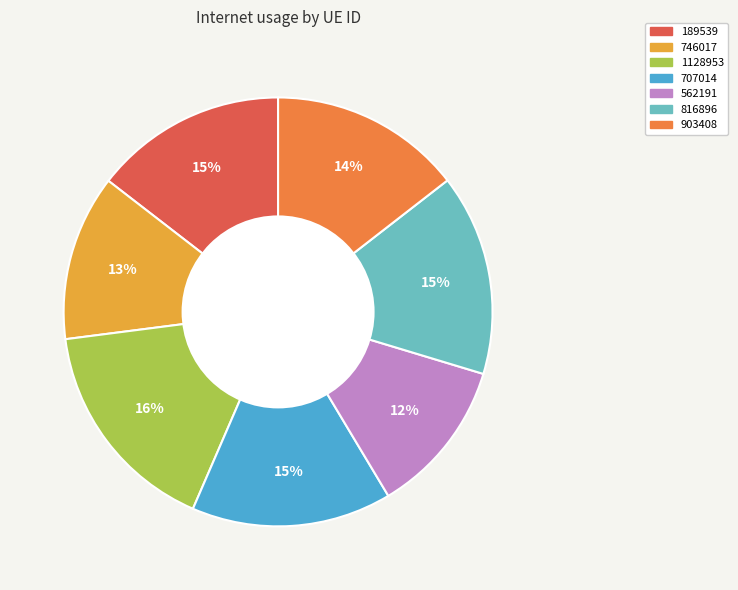

What percentage is the 707014 slice, to the nearest percent?

15%